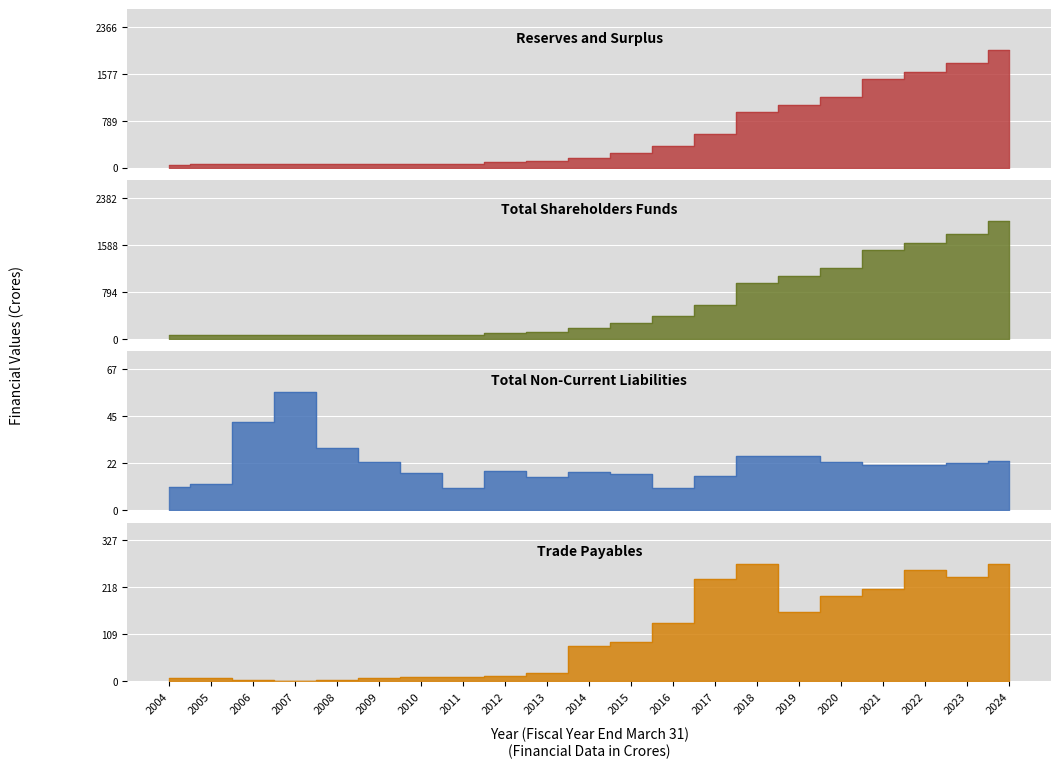

After their last crossing, which series has the higher values: Total Non-Current Liabilities or Trade Payables?

Trade Payables